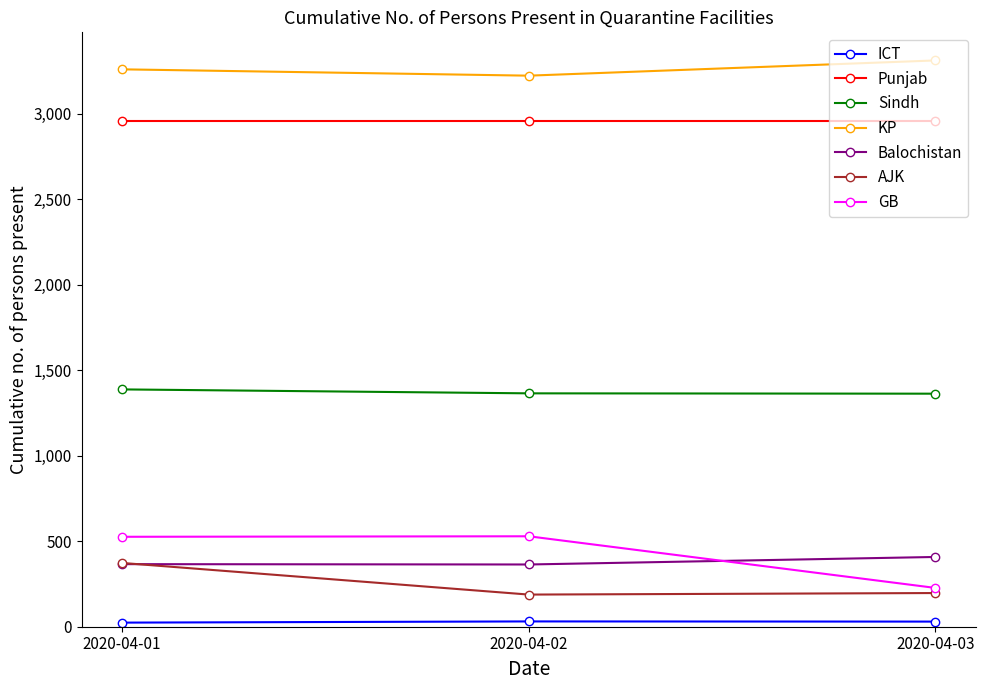

At which label does AJK first exceed 197?

2020-04-01